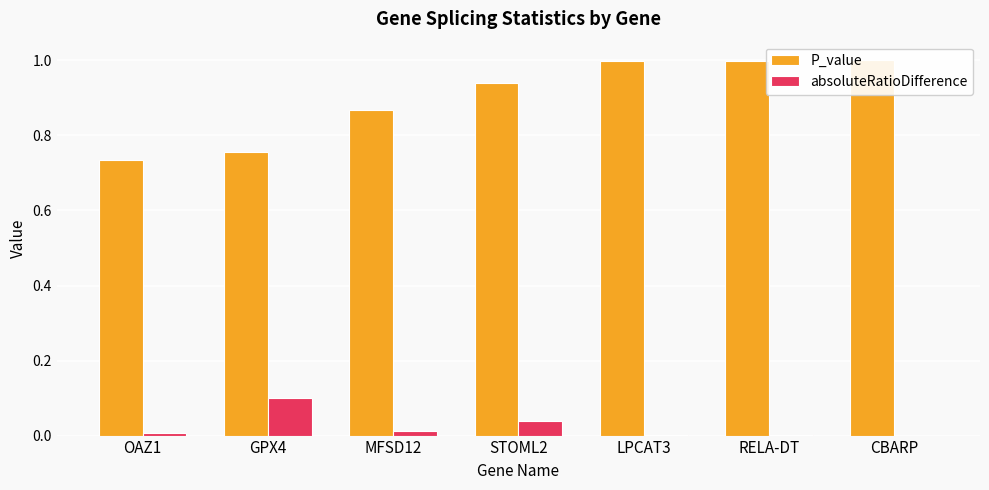

Which series has the largest range (max minus min)?

P_value